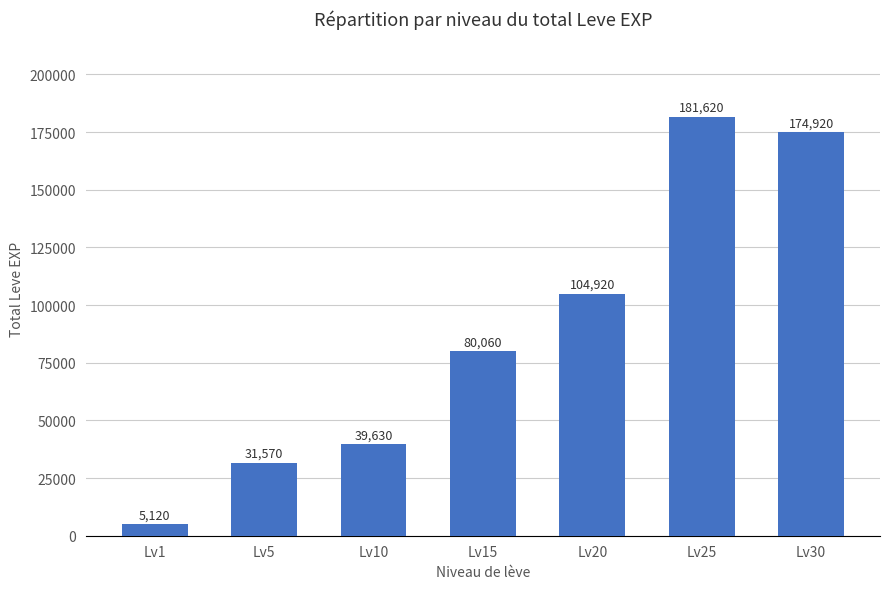

List the labels in order of value, smallest first.

Lv1, Lv5, Lv10, Lv15, Lv20, Lv30, Lv25